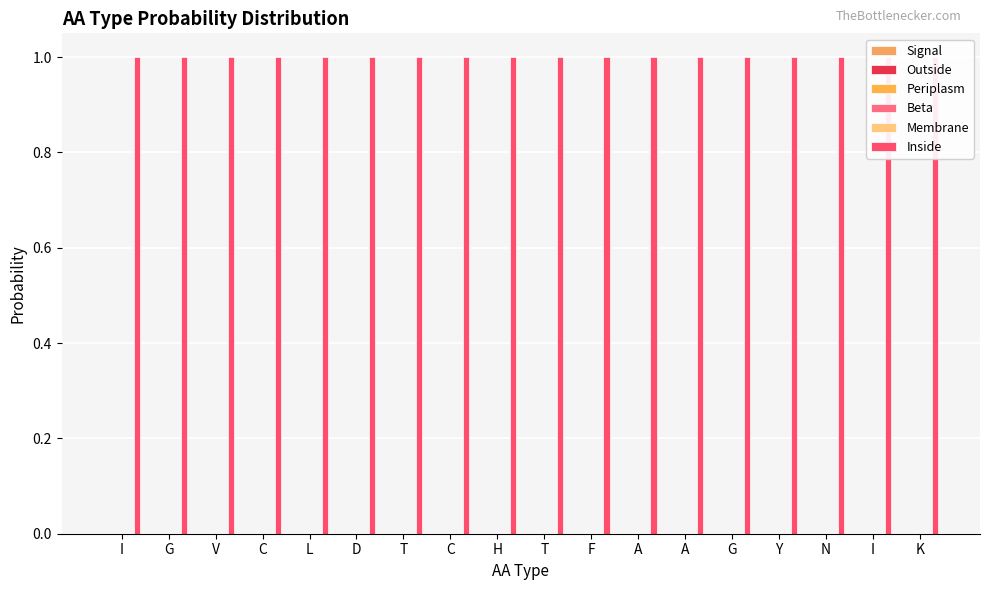

Reading right to left, list all the values displayed in this chart.

Signal: 0.0	0.0	0.0	0.0	0.0	0.0	0.0	0.0	0.0	0.0	0.0	0.0	0.0	0.0	0.0	0.0	0.0	0.0
Outside: 0.0	0.0	0.0	0.0	0.0	0.0	0.0	0.0	0.0	0.0	0.0	0.0	0.0	0.0	0.0	0.0	0.0	0.0
Periplasm: 0.0	0.0	0.0	0.0	0.0	0.0	0.0	0.0	0.0	0.0	0.0	0.0	0.0	0.0	0.0	0.0	0.0	0.0
Beta: 0.0	0.0	0.0	0.0	0.0	0.0	0.0	0.0	0.0	0.0	0.0	0.0	0.0	0.0	0.0	0.0	0.0	0.0
Membrane: 0.0	0.0	0.0	0.0	0.0	0.0	0.0	0.0	0.0	0.0	0.0	0.0	0.0	0.0	0.0	0.0	0.0	0.0
Inside: 1.0	1.0	1.0	1.0	1.0	1.0	1.0	1.0	1.0	1.0	1.0	1.0	1.0	1.0	1.0	1.0	1.0	1.0